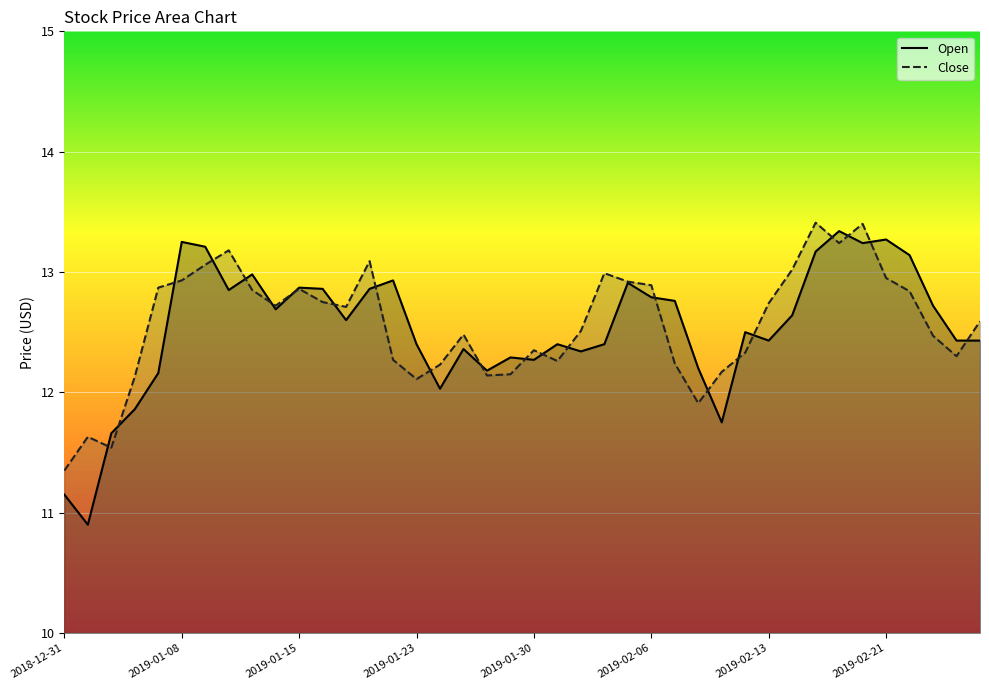

Which series has the largest total across all categories?

Close